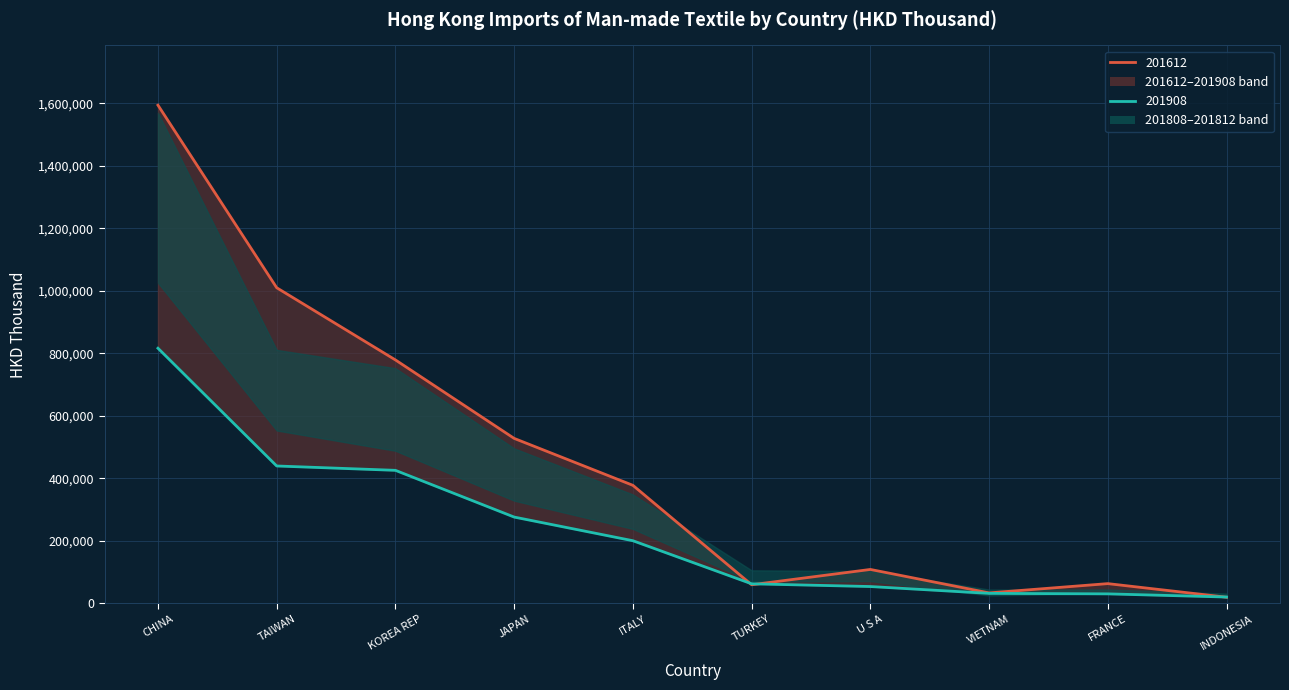

What is the average value of the 201812 series?

430588.2